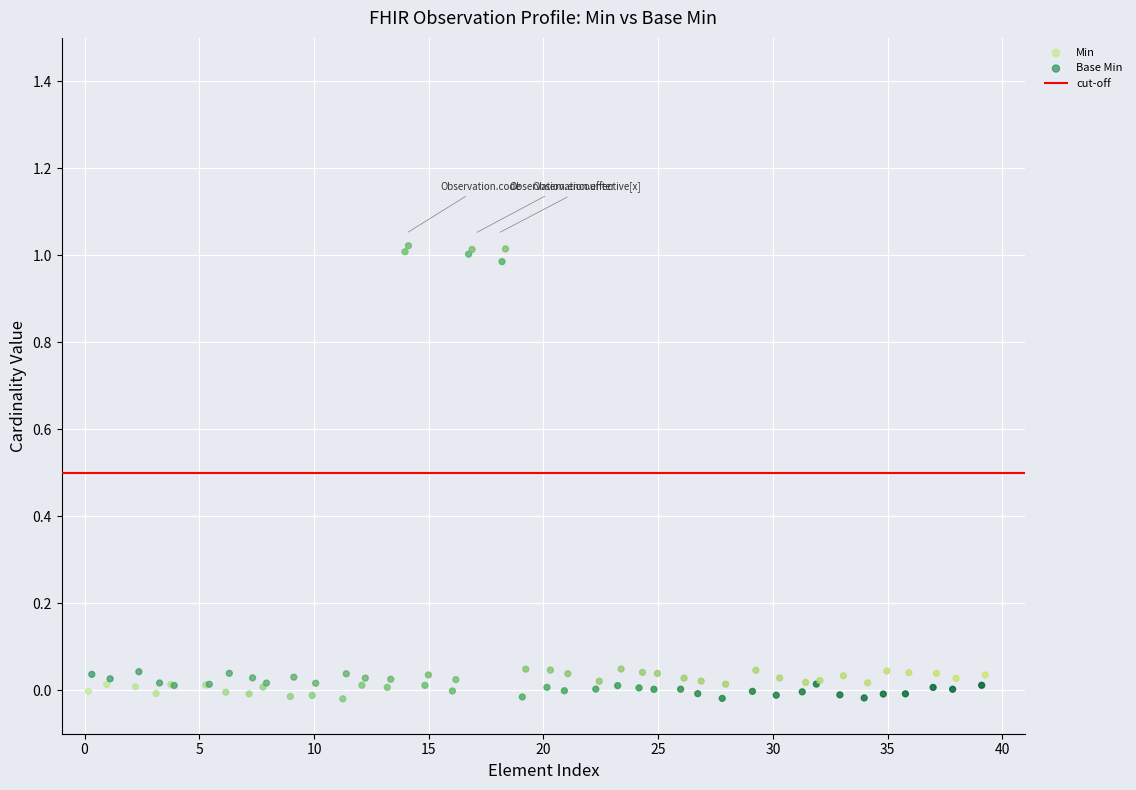

Which series reaches the minimum Y coordinate?

Min